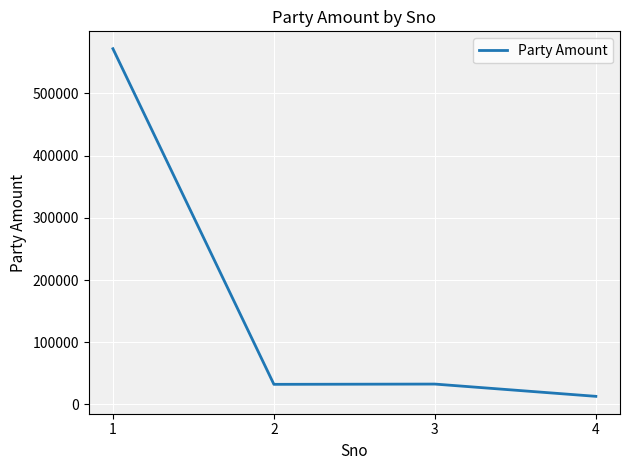

How many lines are shown in the chart?

1